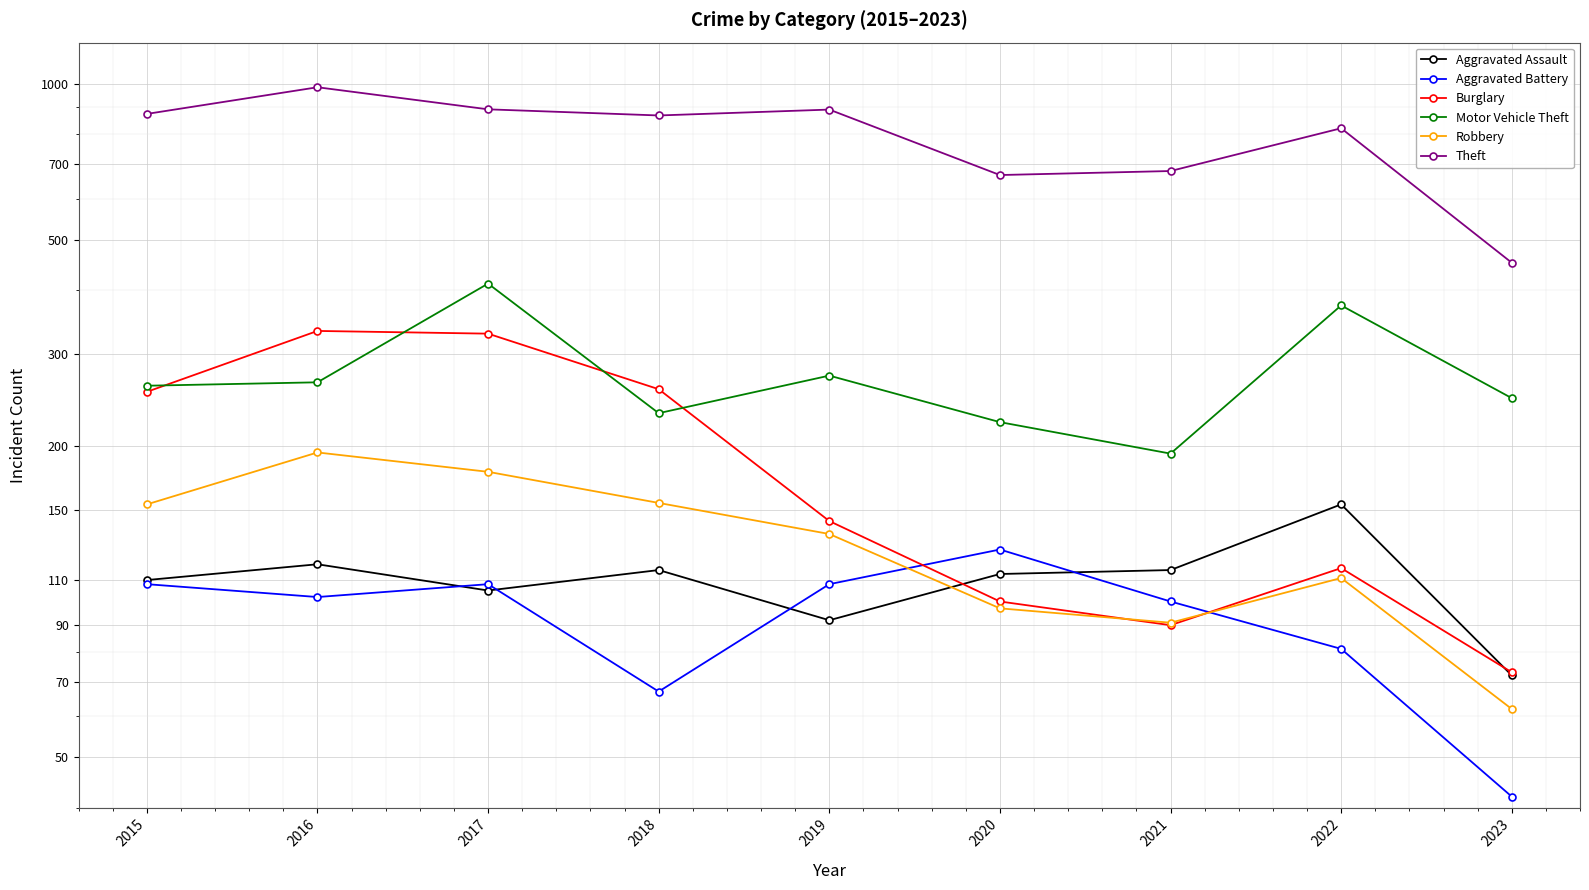

Which label corresponds to the smallest value in the chart?

2023